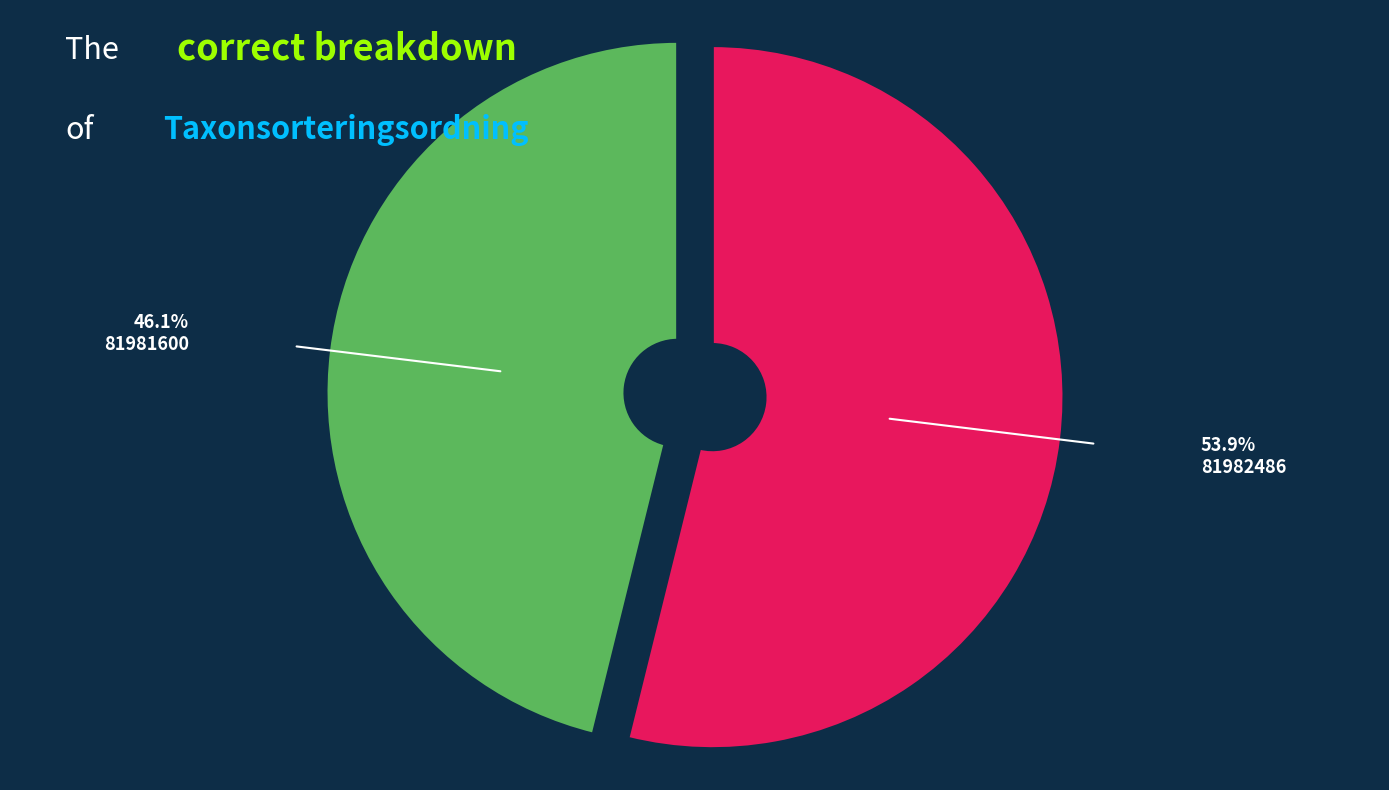

Approximately how many times larger is the value at 81981600 compared to 81982486?

0.9